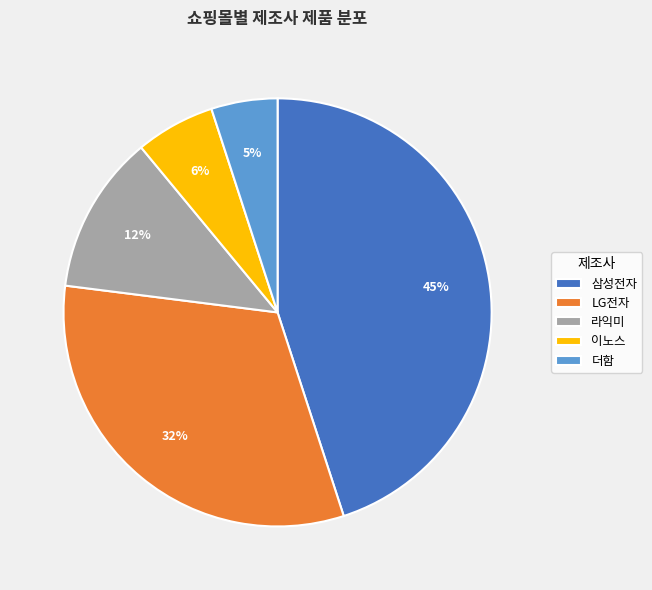

Between 이노스 and LG전자, which is larger?

LG전자